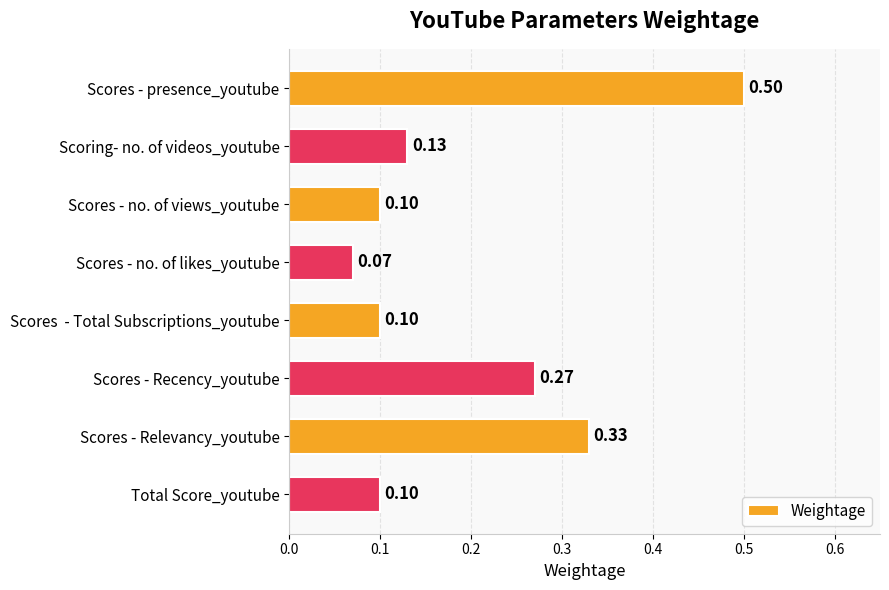

What is the change in value from Scores - Recency_youtube to Scores - Relevancy_youtube?

+0.1